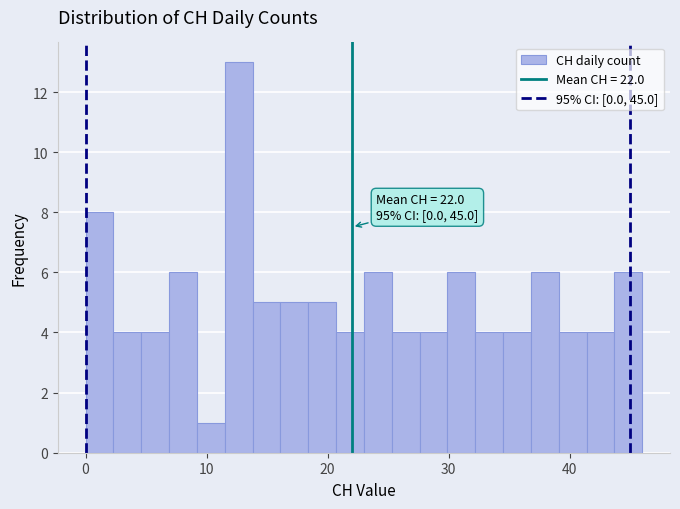

Around what value on the x-axis is the tallest bar? Give the approximate position of its centre, as read against the axis.

13